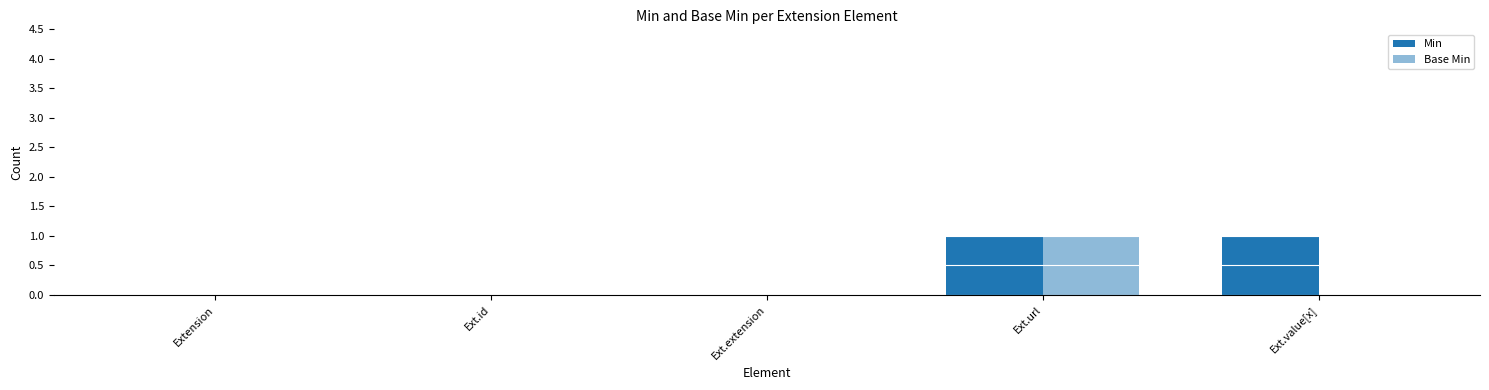

Count the number of data series in this chart.

2